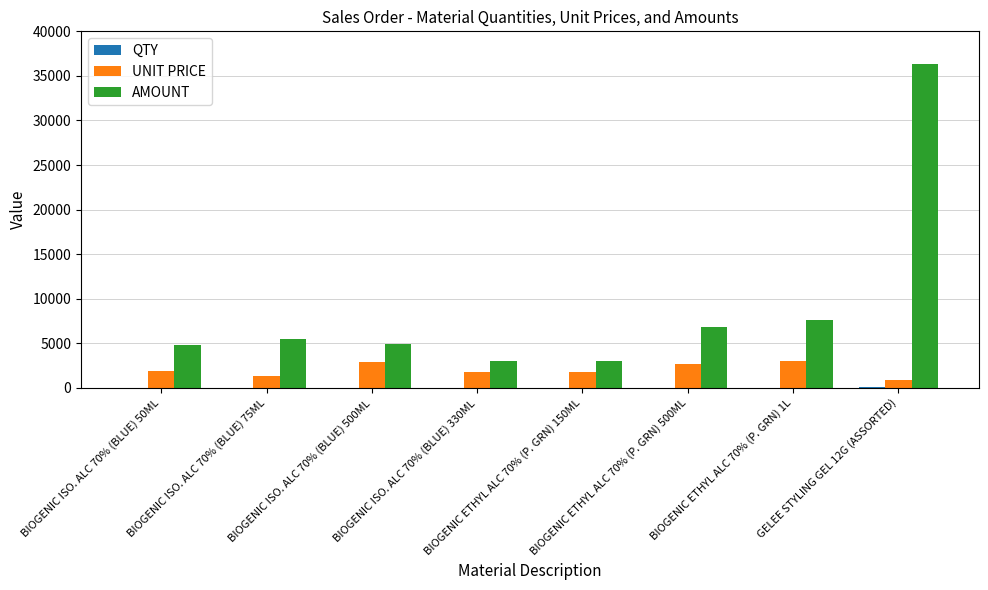

What is the highest value of the UNIT PRICE series?

3000.0